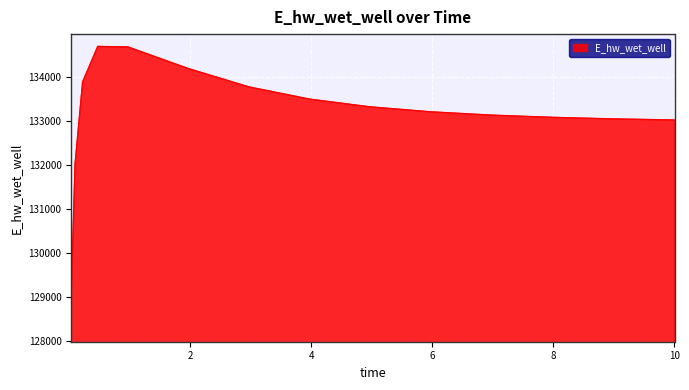

What is the difference between the maximum and minimum values?

5603.3